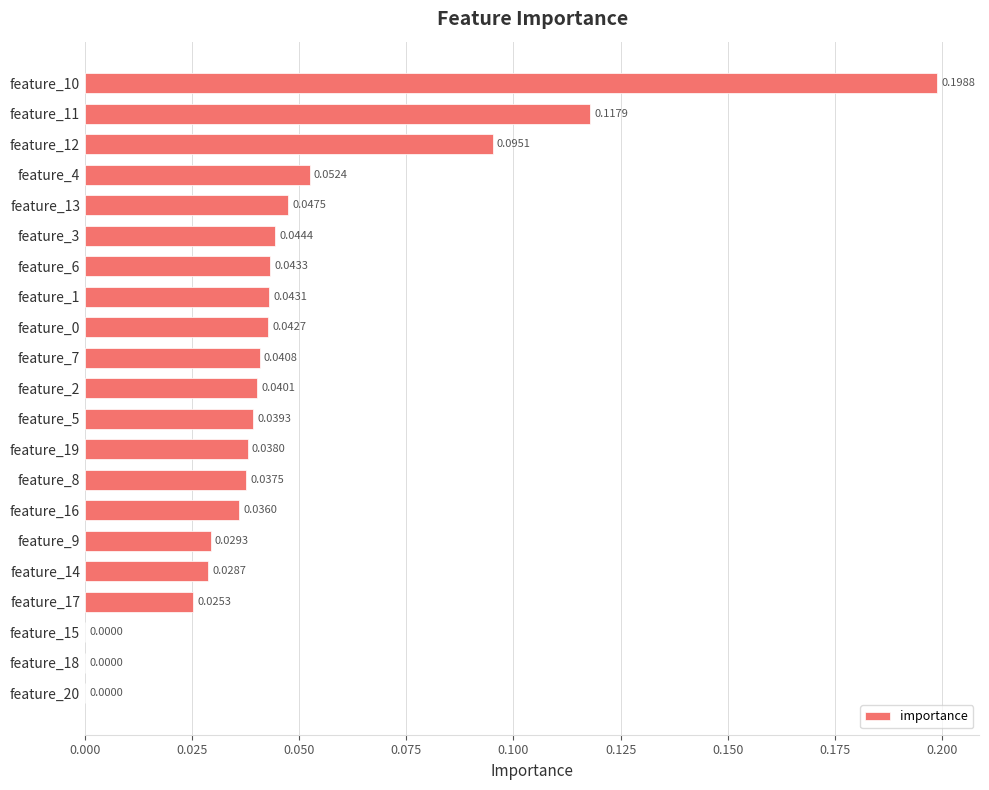

Which has a higher value, feature_13 or feature_6?

feature_13